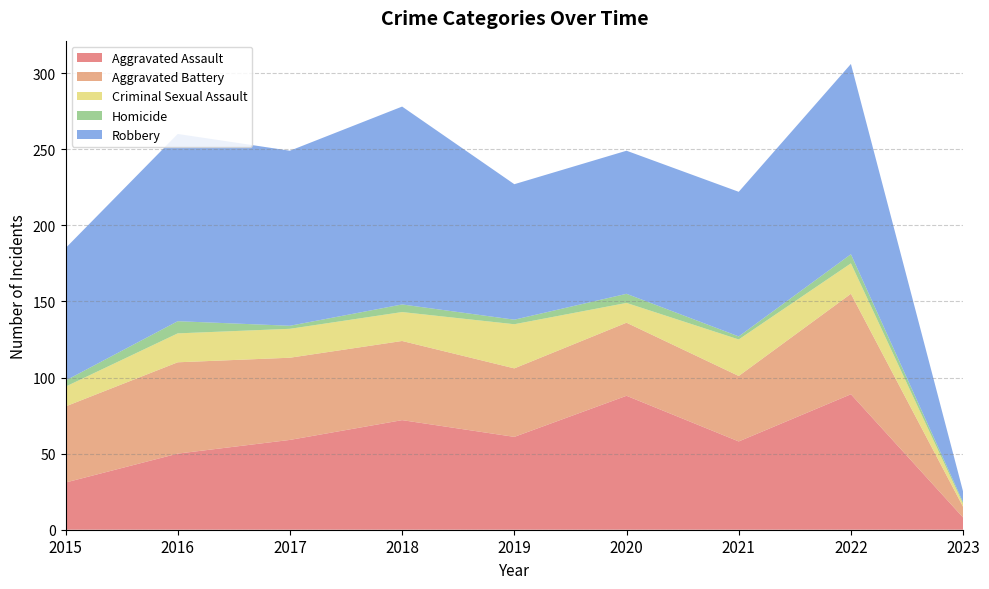

Reading left to right, what are all the values shown in this chart?

Aggravated Assault: 31	50	59	72	61	88	58	89	8
Aggravated Battery: 50	60	54	52	45	48	43	66	7
Criminal Sexual Assault: 13	19	19	19	29	13	24	20	2
Homicide: 4	8	2	5	3	6	2	6	1
Robbery: 87	123	115	130	89	94	95	125	7